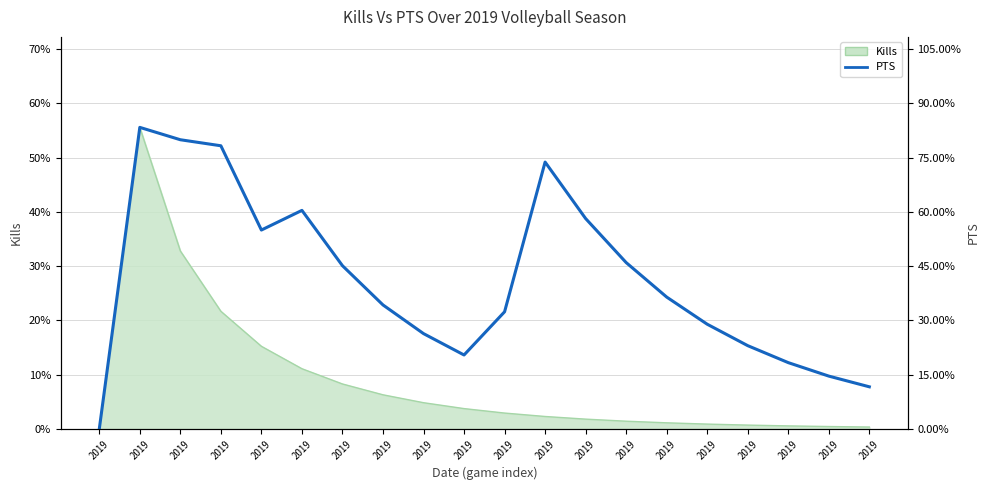

Where is the first local minimum?

2019